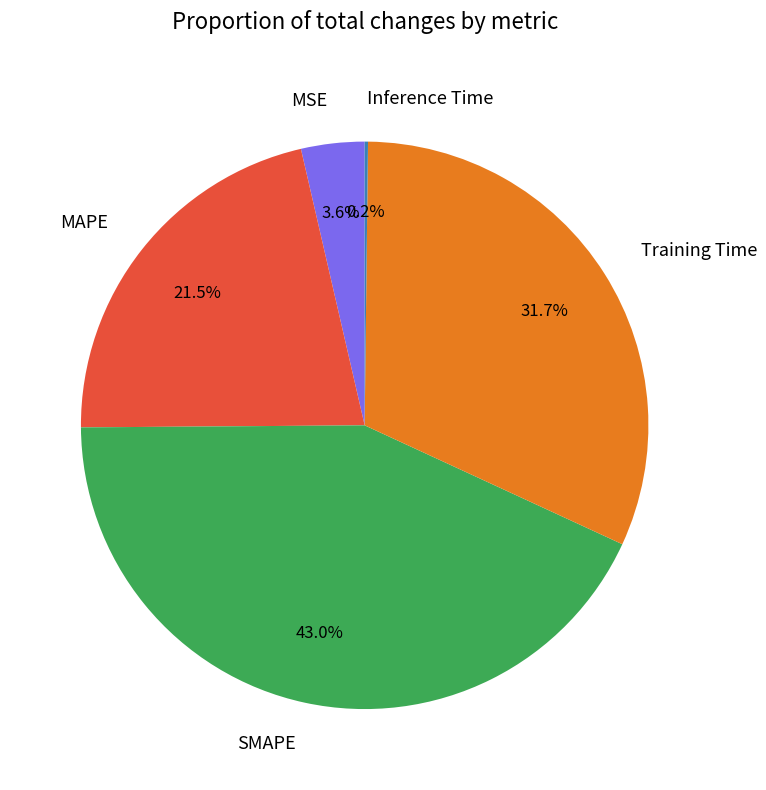

Combined, do MAPE and SMAPE account for over 50%?

Yes